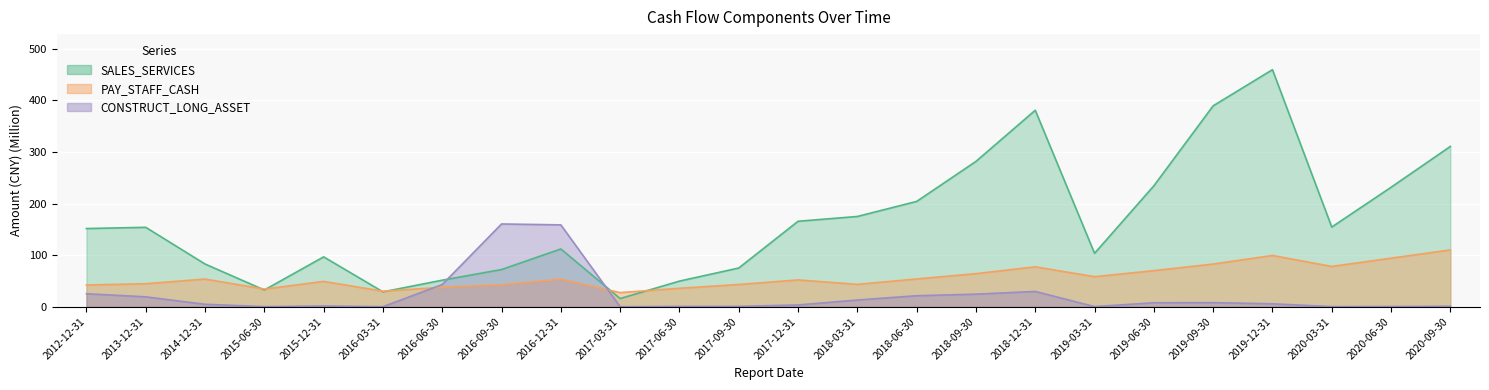

What is the maximum value shown in the chart?

459.4